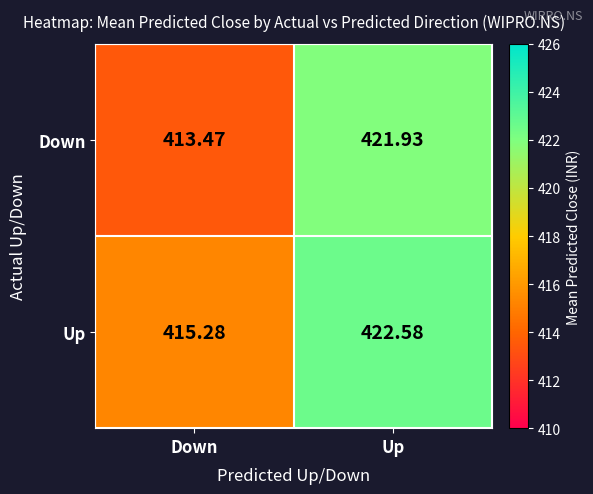

Where does the Up series first go above 422?

Up